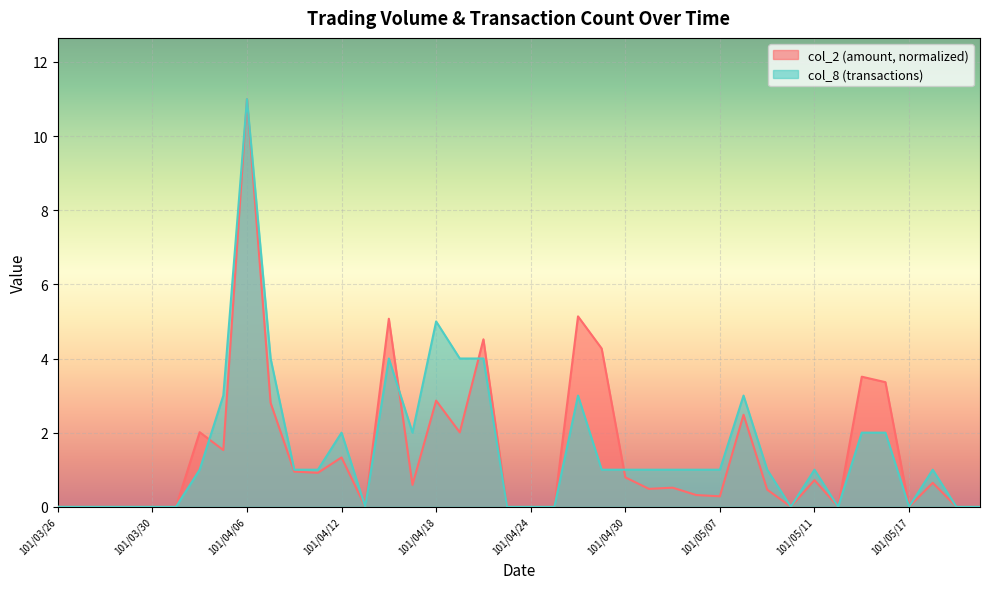

What is the label of the 31st point from the right?

101/04/09